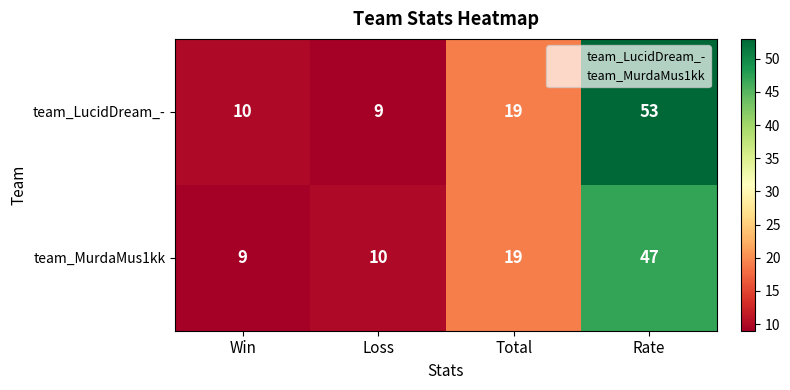

Is it true that team_MurdaMus1kk equals 47 at Rate?

True